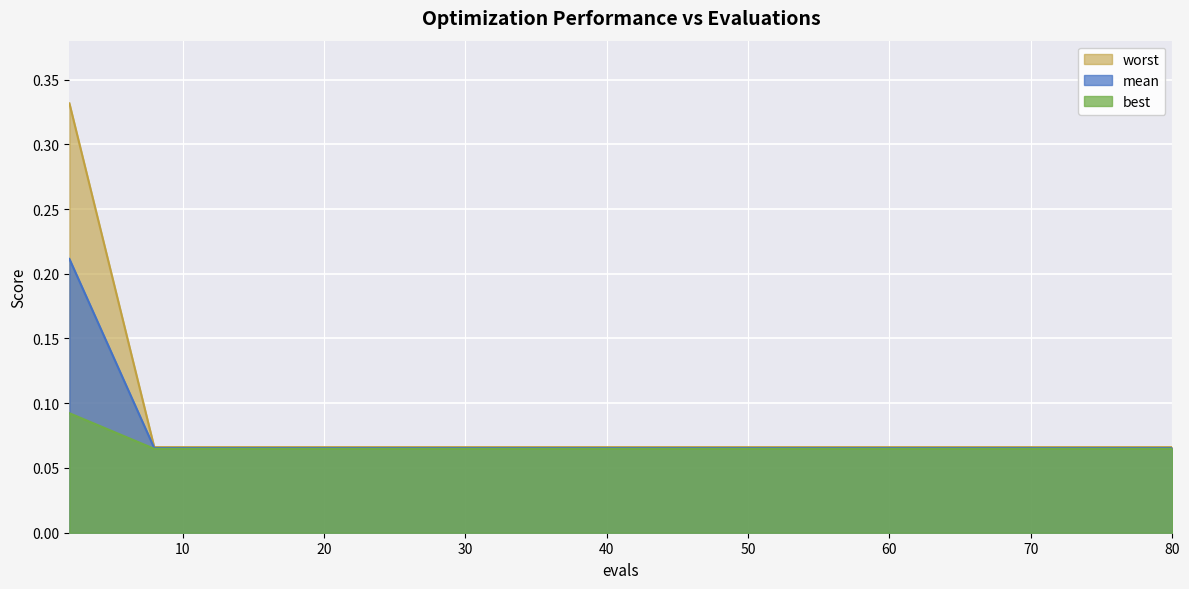

Which series has the widest spread of values?

best